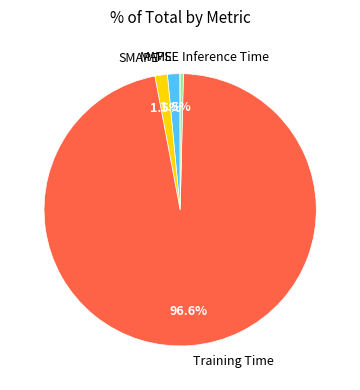

Which category accounts for the majority?

Training Time